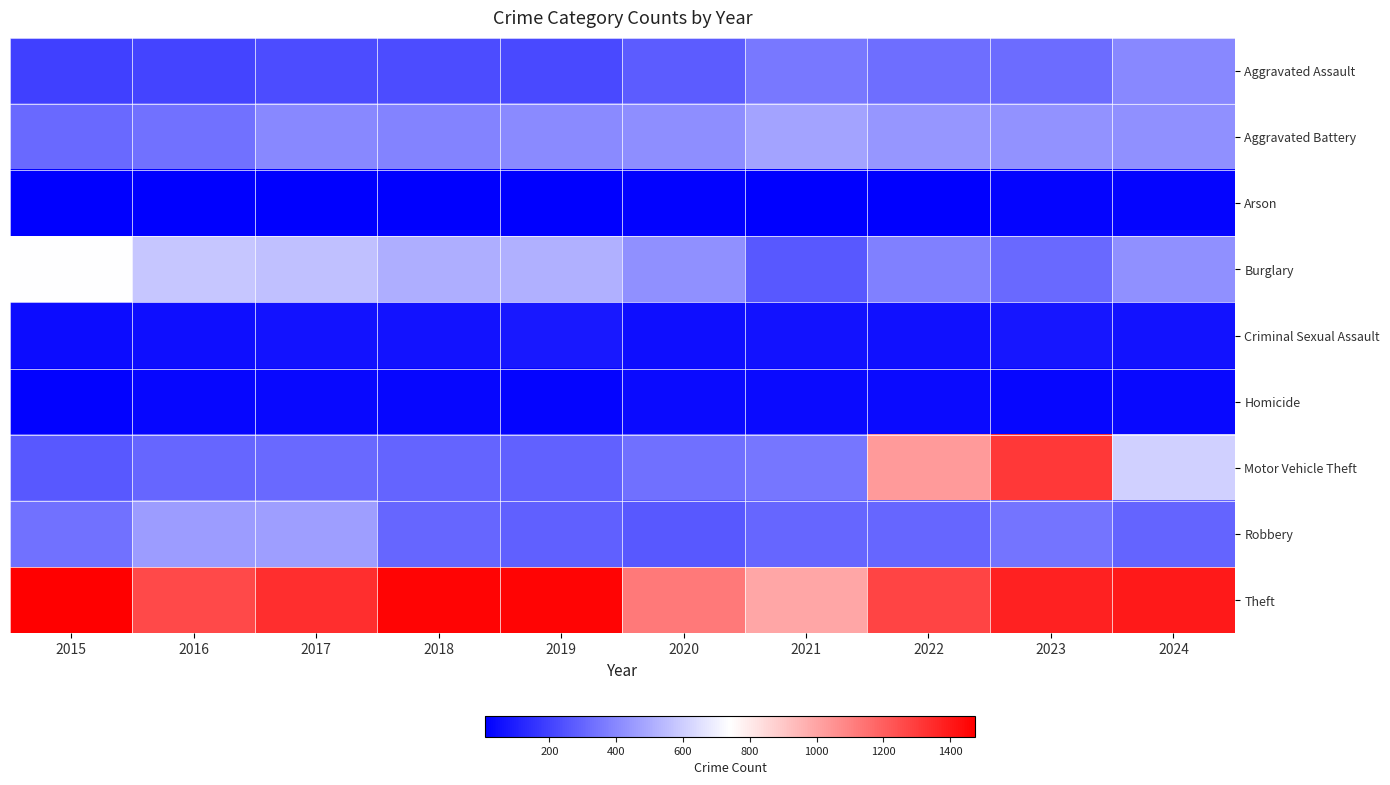

At how many categories does at least one series exceed 1340?

5